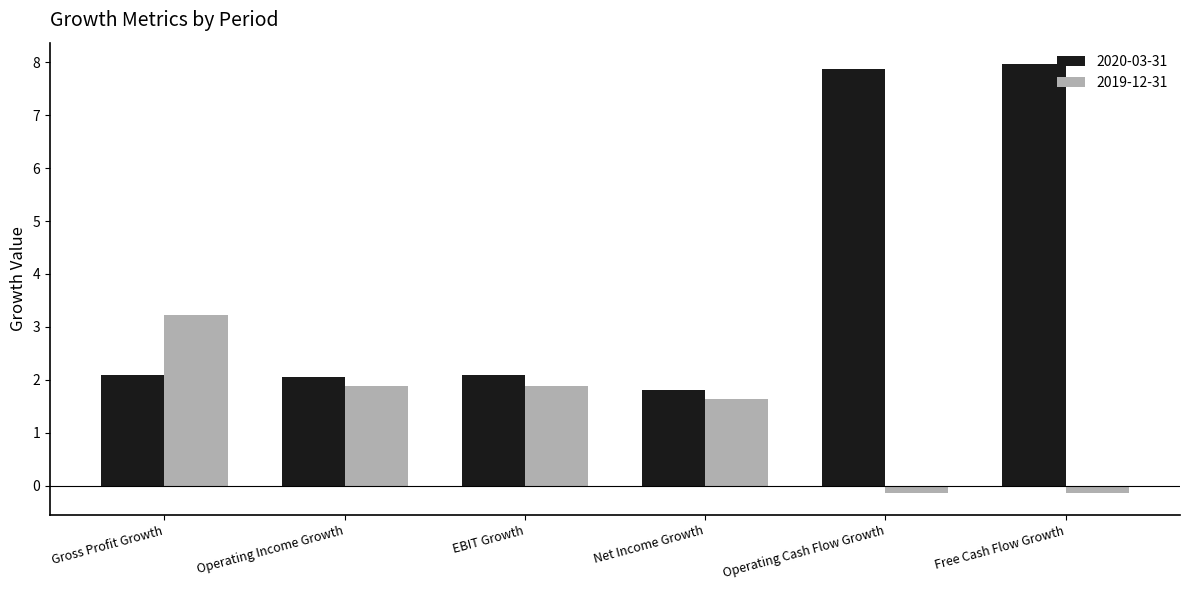

What is the label of the 3rd bar from the right?

Net Income Growth